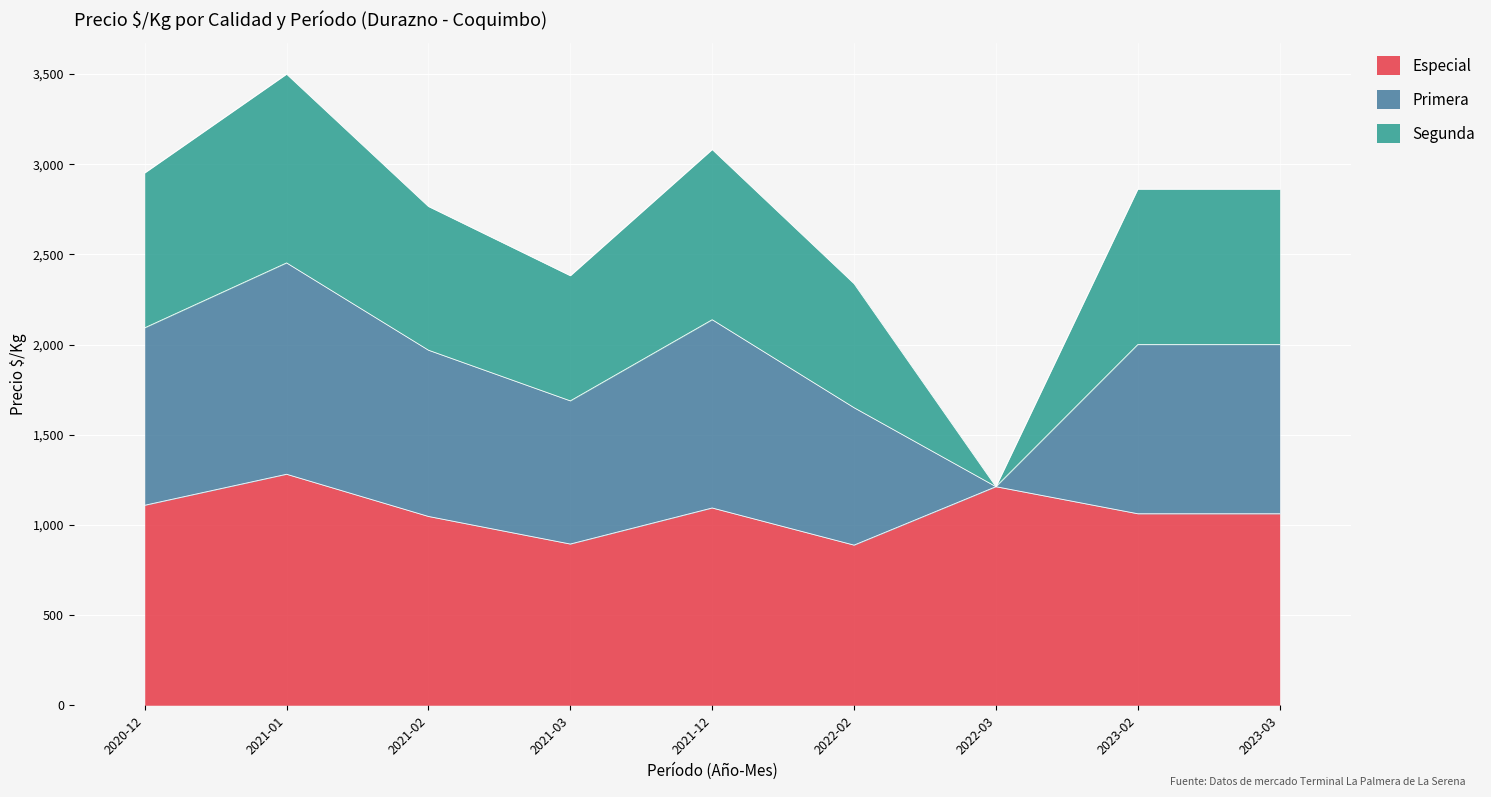

What is the sum of all Especial values?

9649